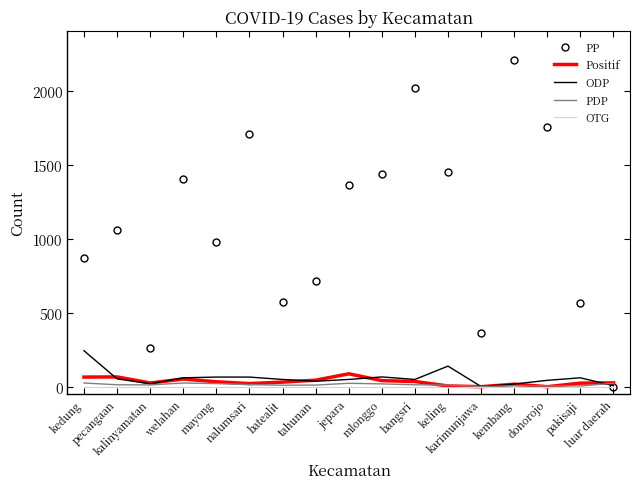

True or false: ODP has more than 0 interior local peaks.

True